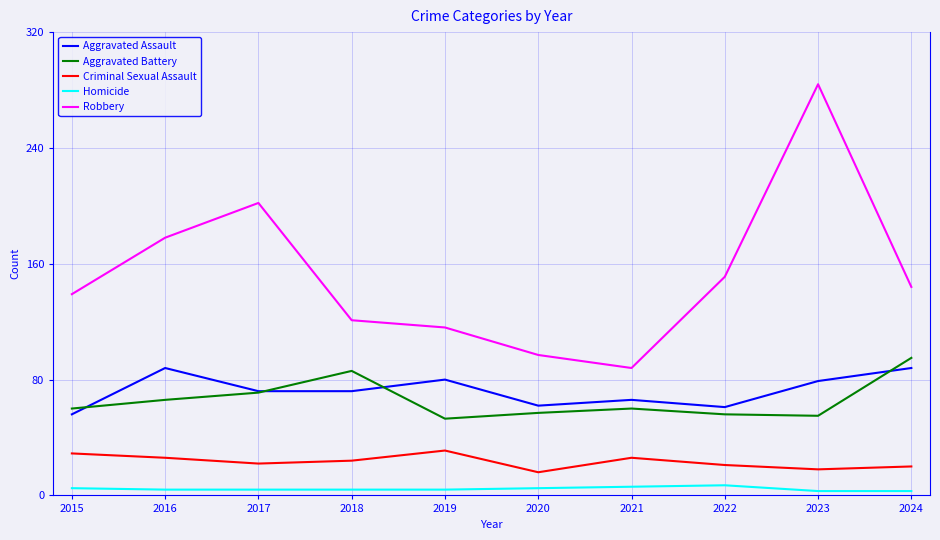

How many distinct data groups are displayed?

5